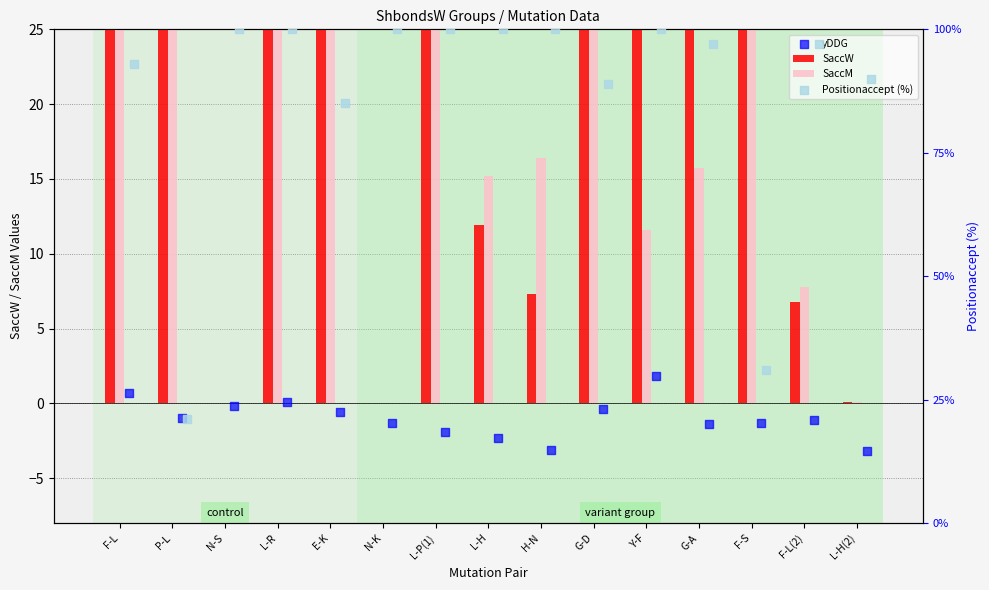

At how many categories does at least one series exceed 57?

15